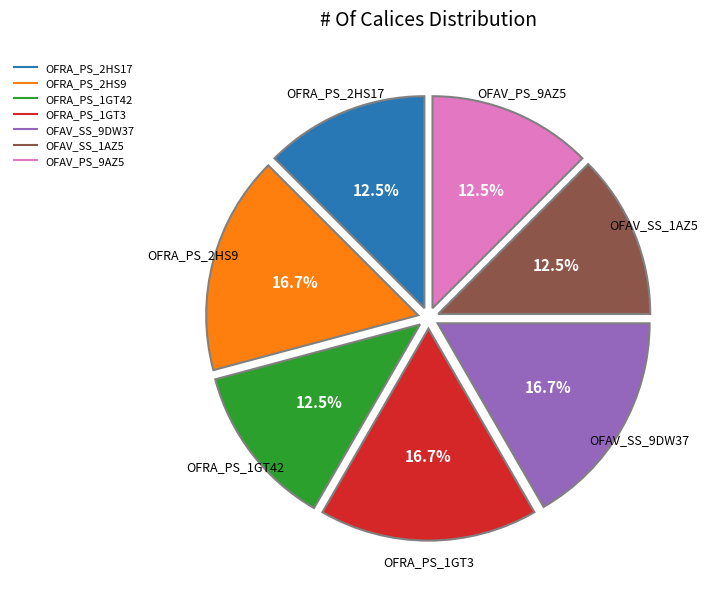

What percentage is the OFAV_SS_9DW37 slice, to the nearest percent?

17%